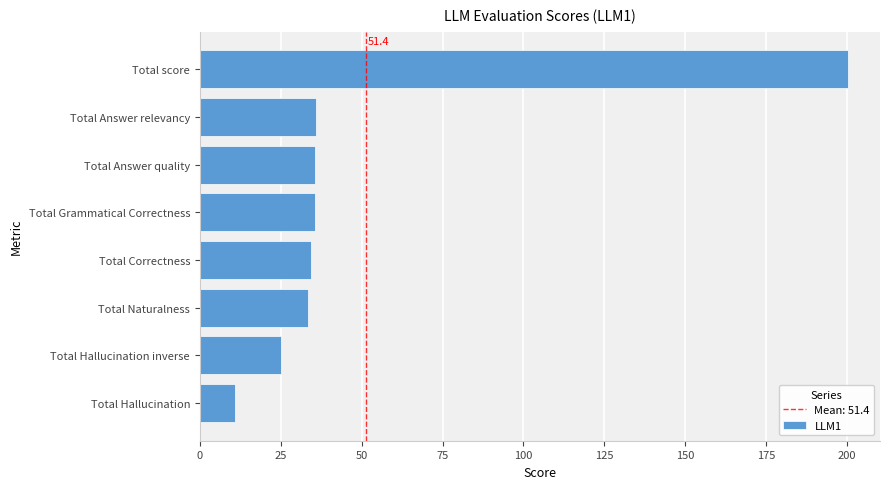

What is the change in value from Total Hallucination to Total Grammatical Correctness?

+24.6